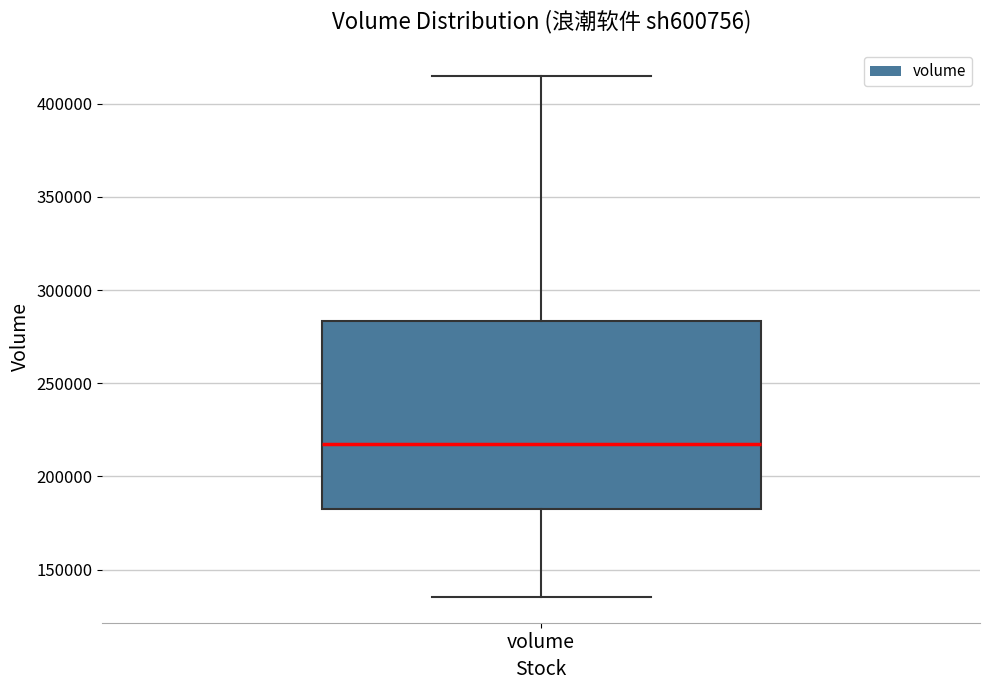

Transcribe this box plot: give where the median line is, the range the box spans, and where the two whiskers end, as read against the y-axis. The values are not printed on the chart, so give them approximately, as read against the axis.

median 215000, box 180000 to 285000, whiskers 135000 to 415000